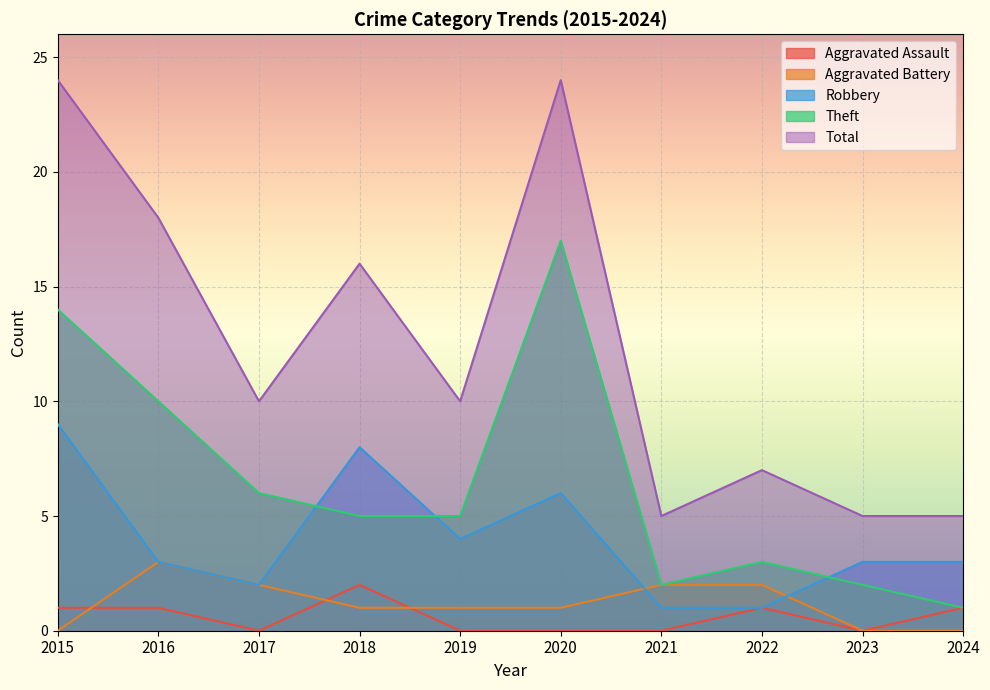

The Theft series shows 1 at 2018. True or false?

False